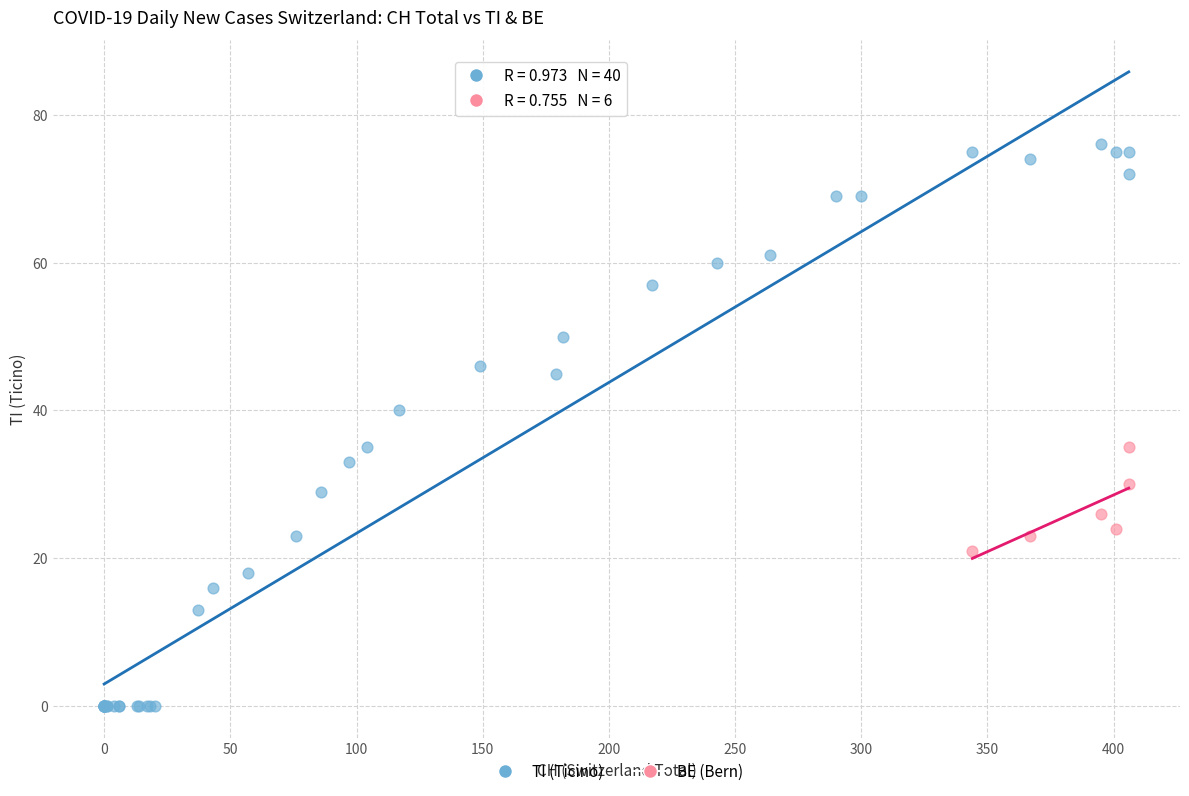

Which series contains the highest Y value?

TI (Ticino)